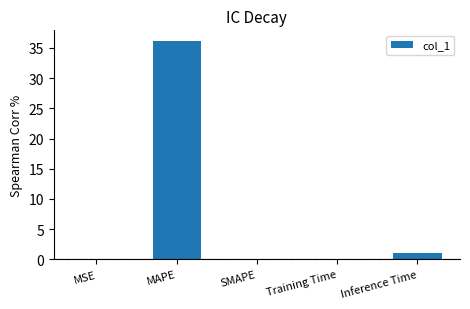

What is the sum of all values?

37.2